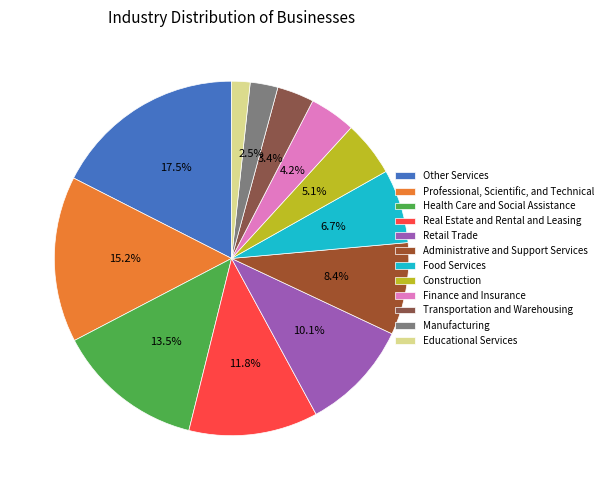

Does Real Estate and Rental and Leasing represent more than half of the total?

No